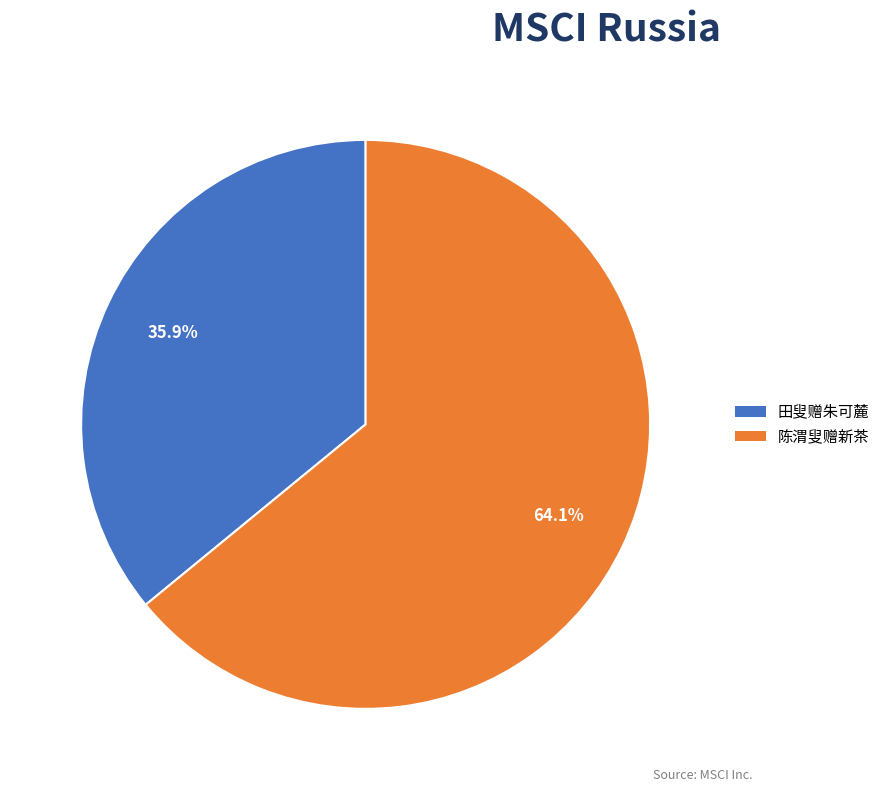

What is the ratio of the value at 陈渭叟赠新茶 to the value at 田叟赠朱可麓?

1.8